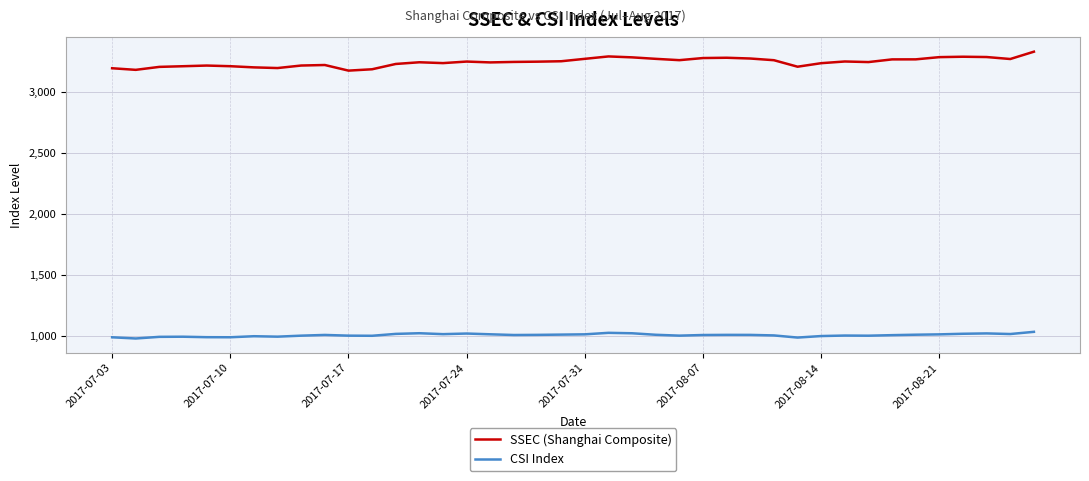

List the series in order of their peak value, highest first.

SSEC (Shanghai Composite), CSI Index